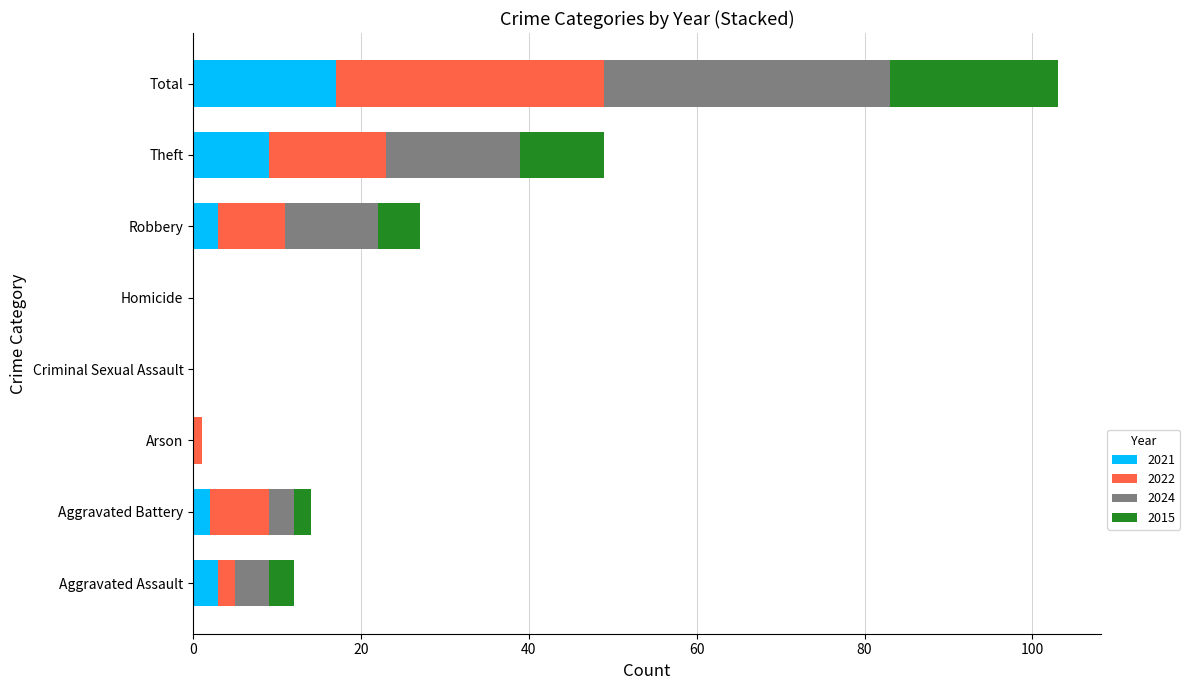

At which category is the sum across all series the highest?

Total